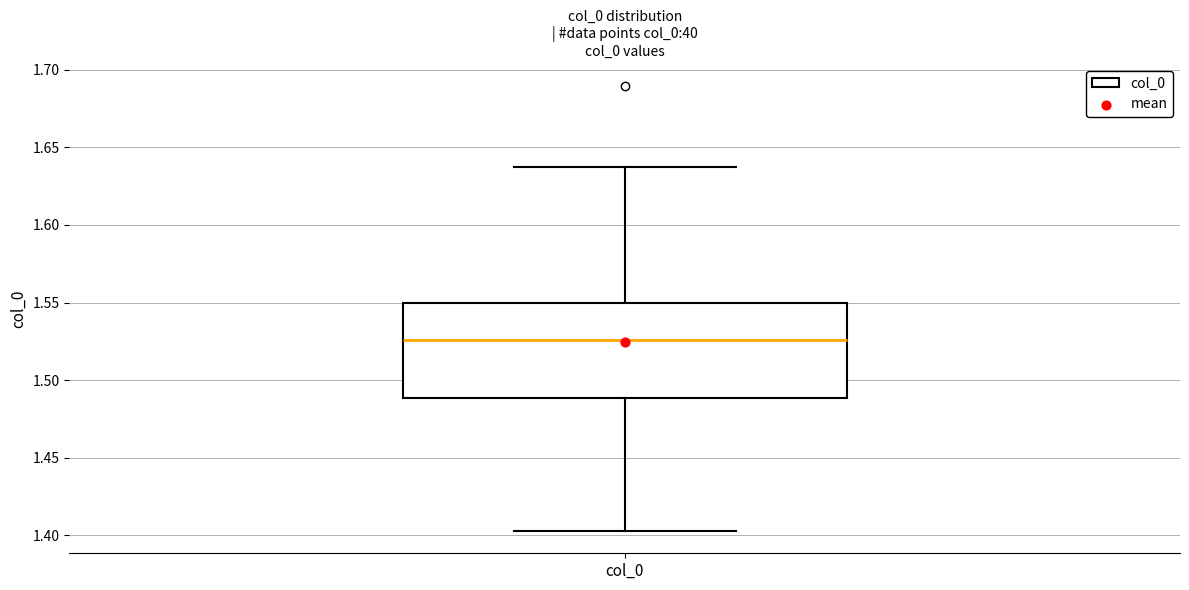

Transcribe this box plot: give where the median line is, the range the box spans, and where the two whiskers end, as read against the y-axis. The values are not printed on the chart, so give them approximately, as read against the axis.

median 1.525, box 1.490 to 1.550, whiskers 1.405 to 1.635